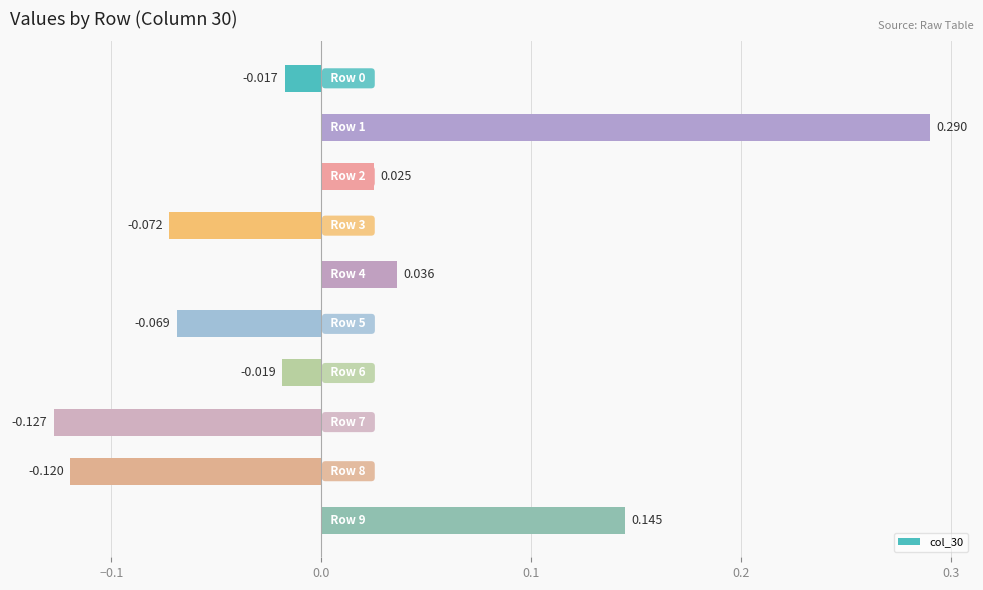

What is the difference between the maximum and second lowest values?

0.4